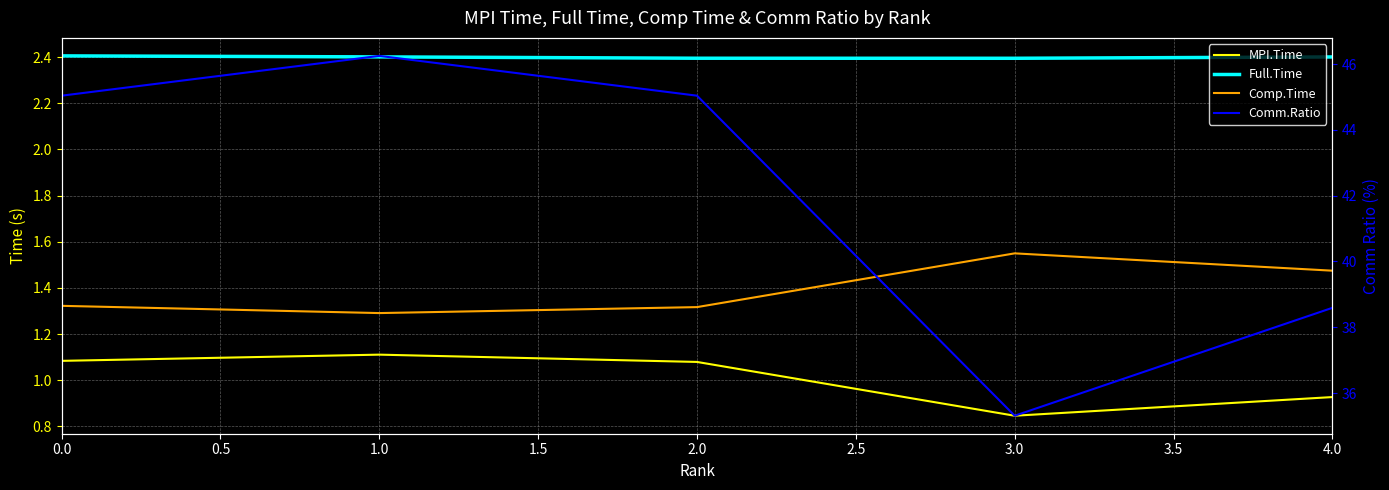

What is the difference between the maximum and minimum values in the Comp.Time series?

0.3